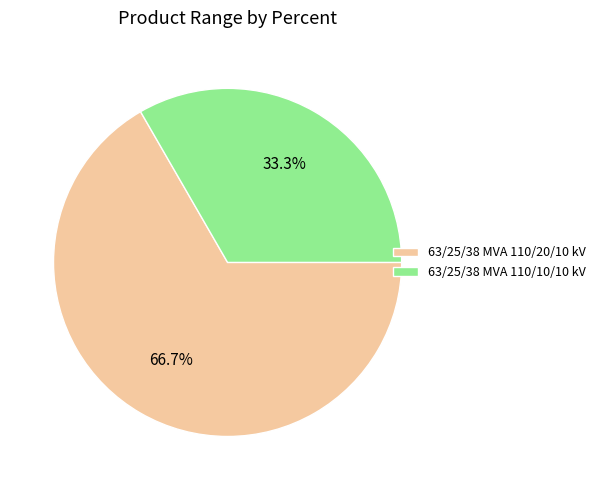

The 63/25/38 MVA 110/10/10 kV slice represents 33% of the pie. True or false?

True